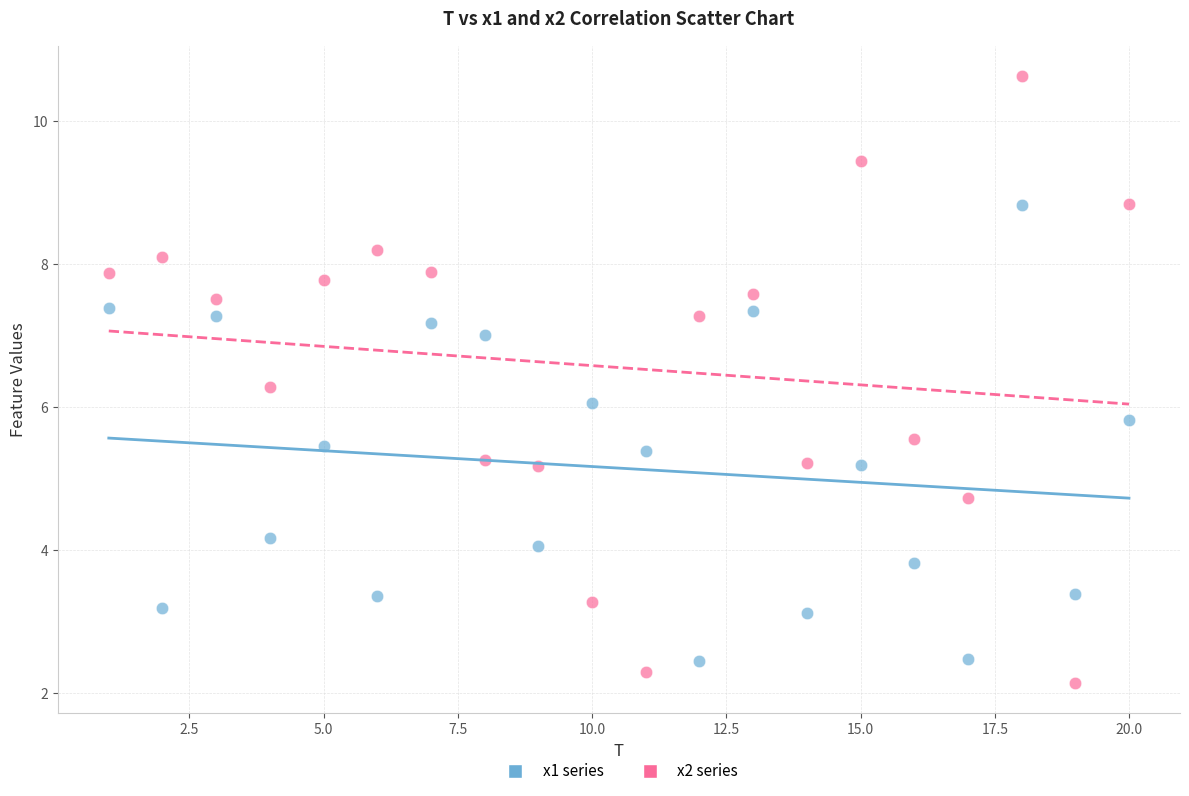

What is the X range (max minus min) for the scatter plot?

19.0